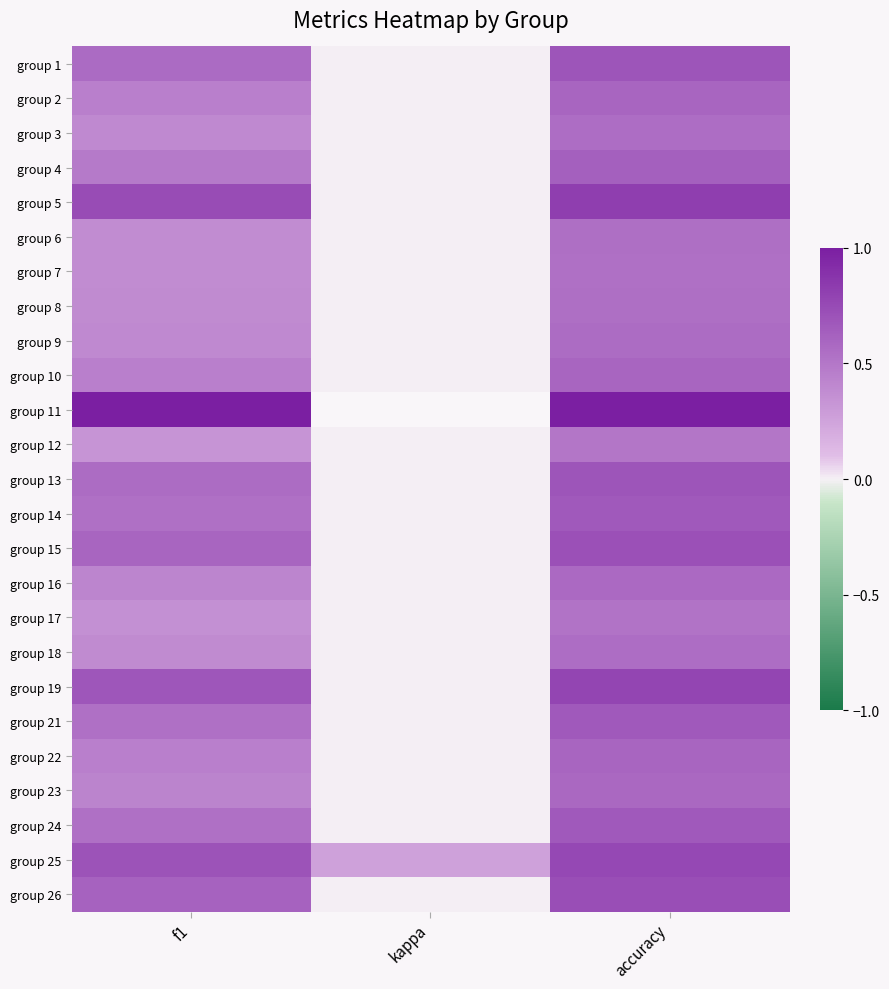

How many values in group 11 are above zero?

2